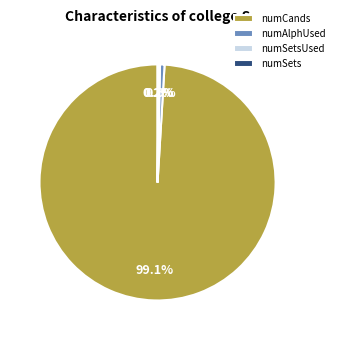

What is the largest slice in the pie chart?

numCands